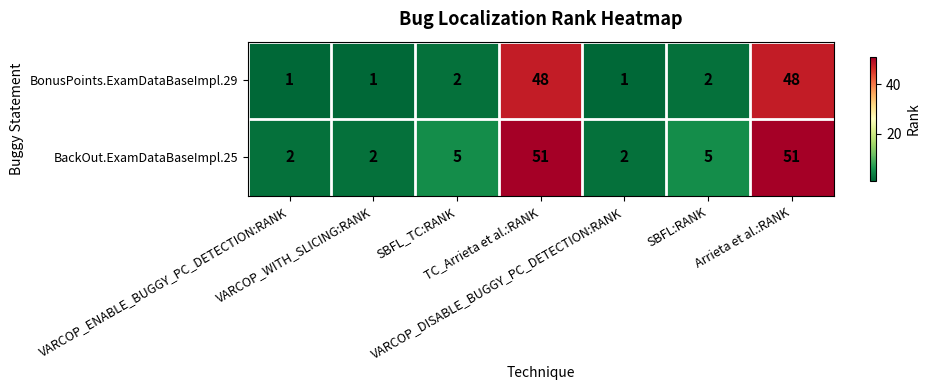

What is the difference between the maximum and second lowest values in the BackOut.ExamDataBaseImpl.25 series?

49